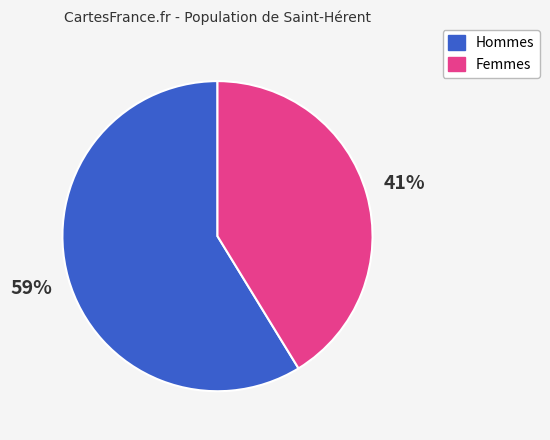

To the nearest percent, what is the average slice percentage?

50%